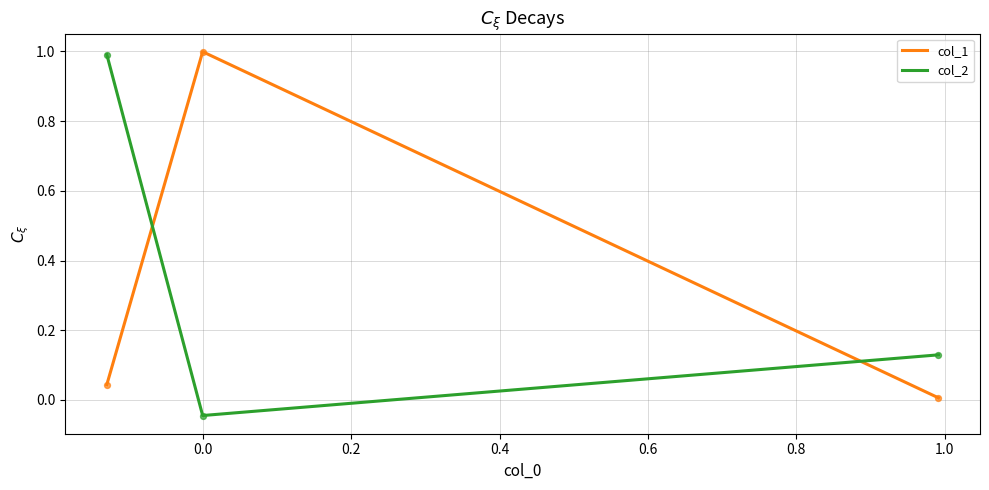

What is the difference between the maximum and minimum values in the col_1 series?

1.0